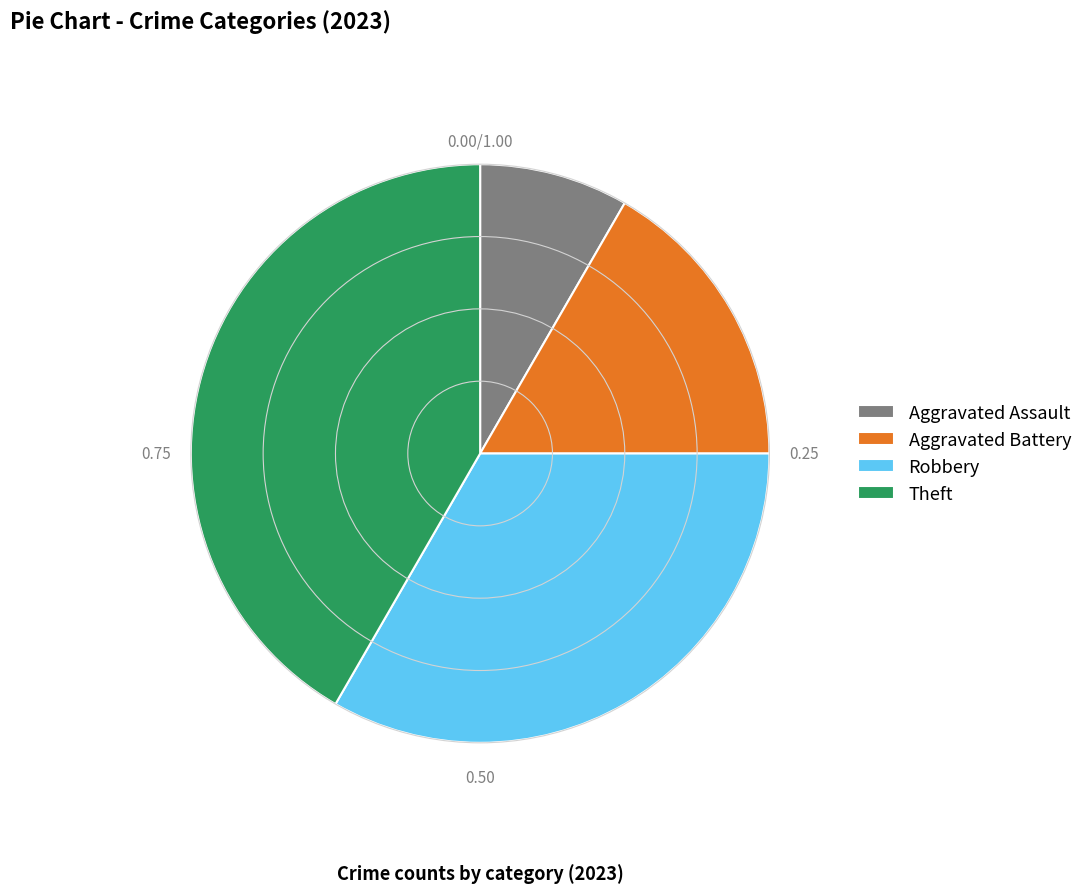

Which category has the smallest portion of the pie?

Aggravated Assault